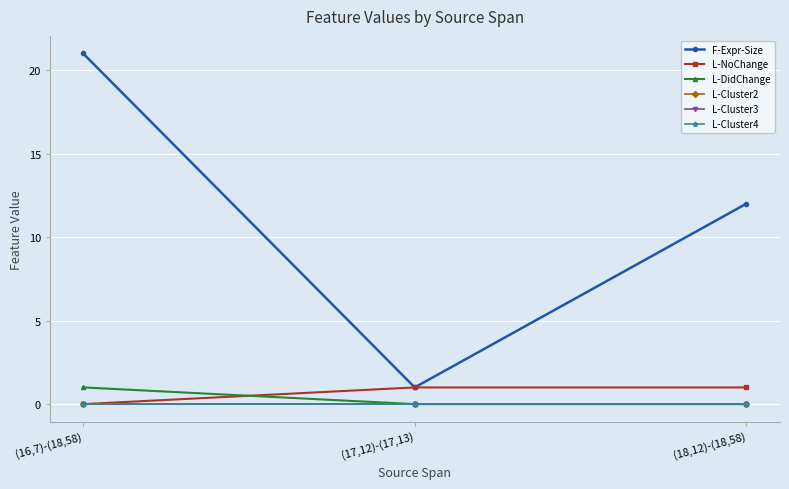

Does the chart have visible grid lines?

Yes